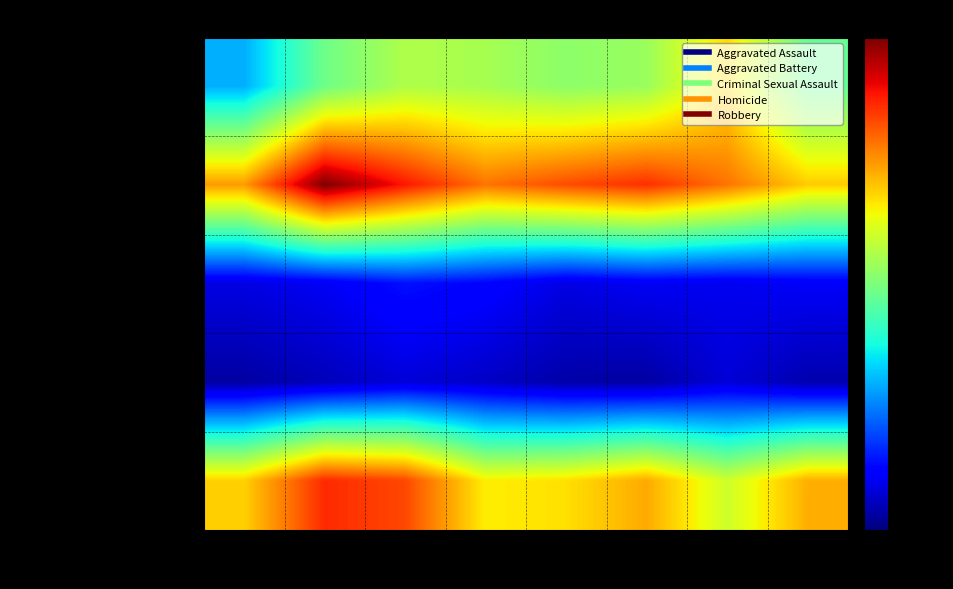

Which series has the largest total across all categories?

Aggravated Battery